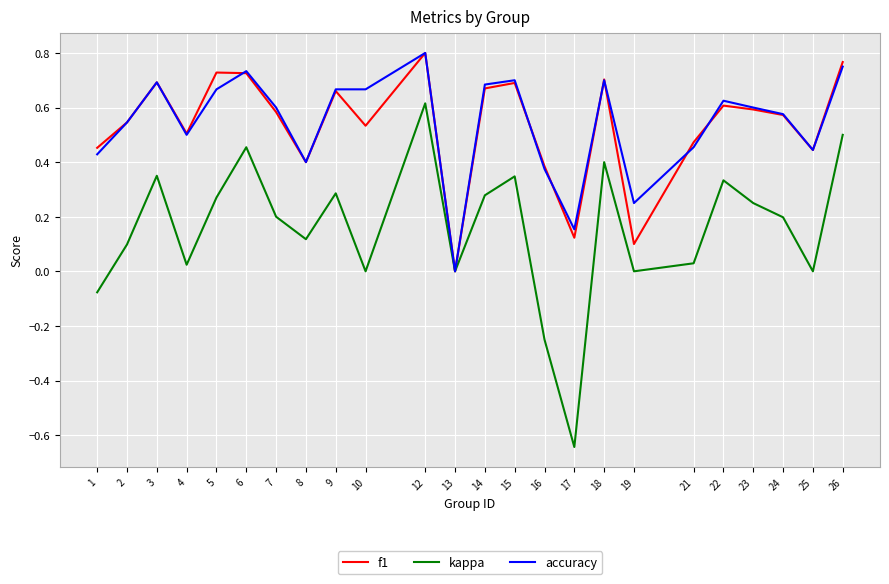

What is the total value across all series at 18?

1.8